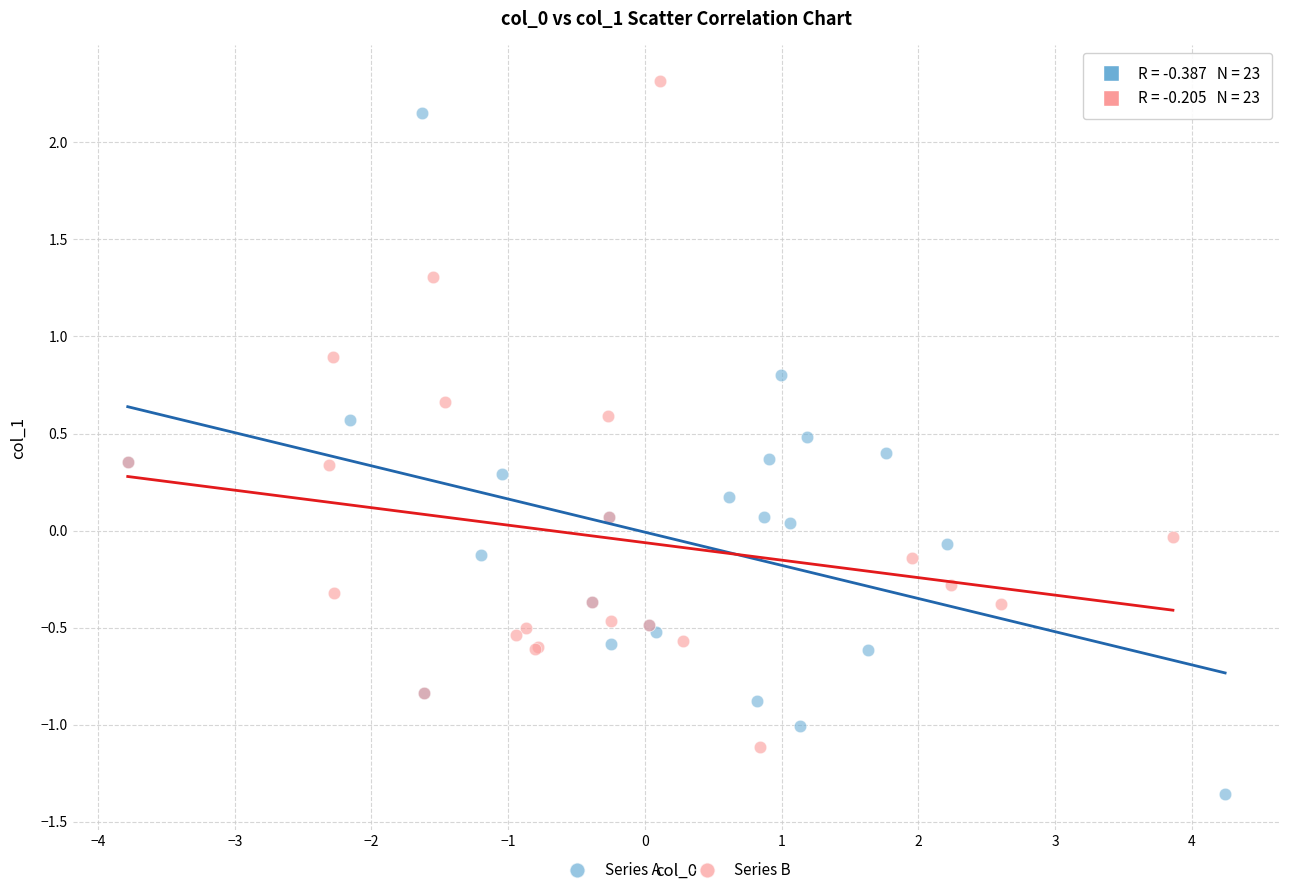

Which series contains the lowest Y value?

Series A